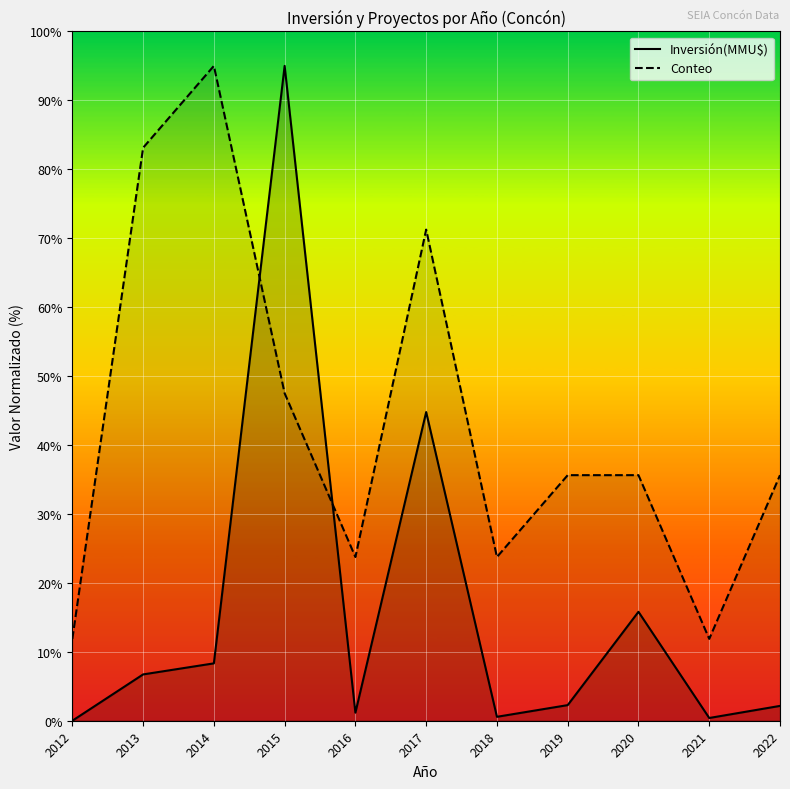

What is the approximate value of Inversión(MMU$) at 2017?

44.8